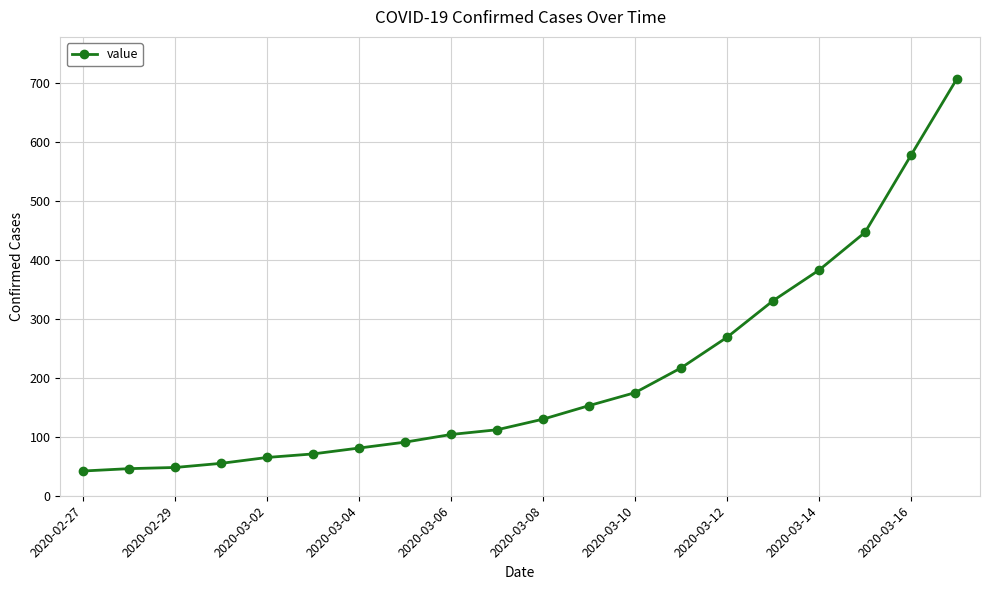

What is the maximum value shown in the chart?

708